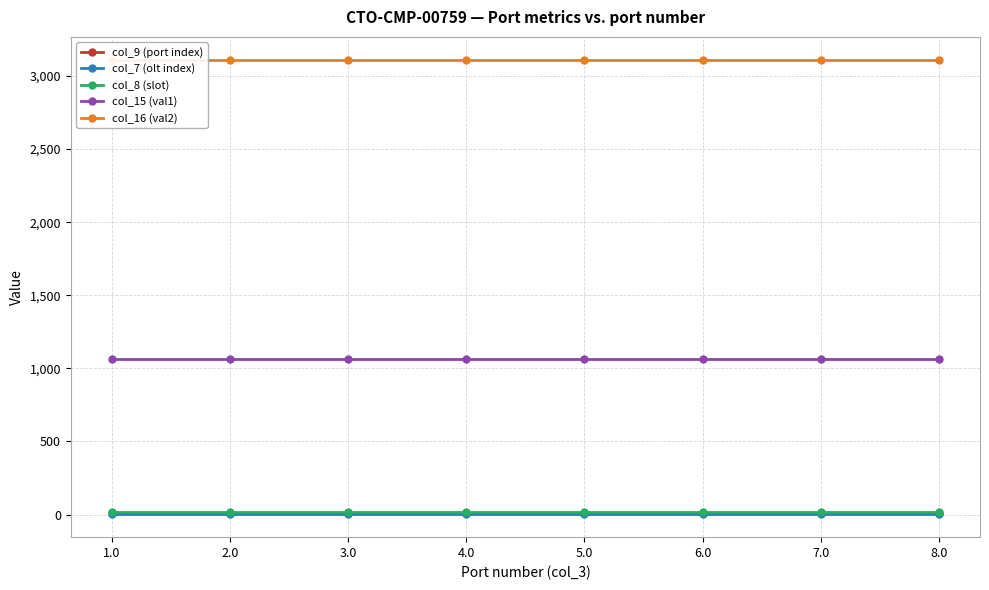

The col_7 (olt index) series shows 1 at 7.0. True or false?

True